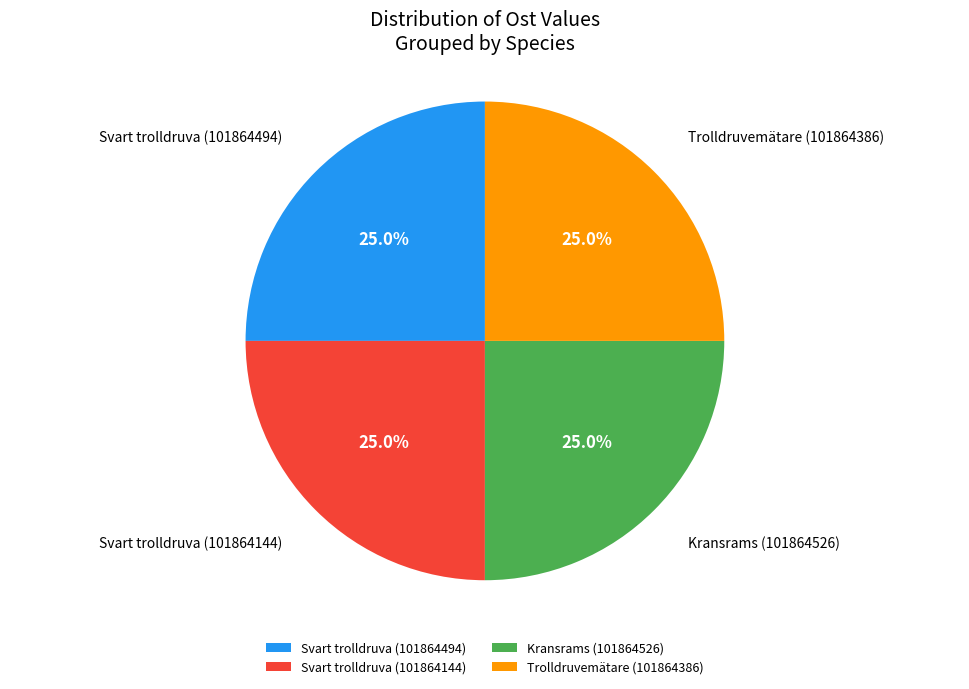

To the nearest percent, what portion does Trolldruvemätare (101864386) represent?

25%